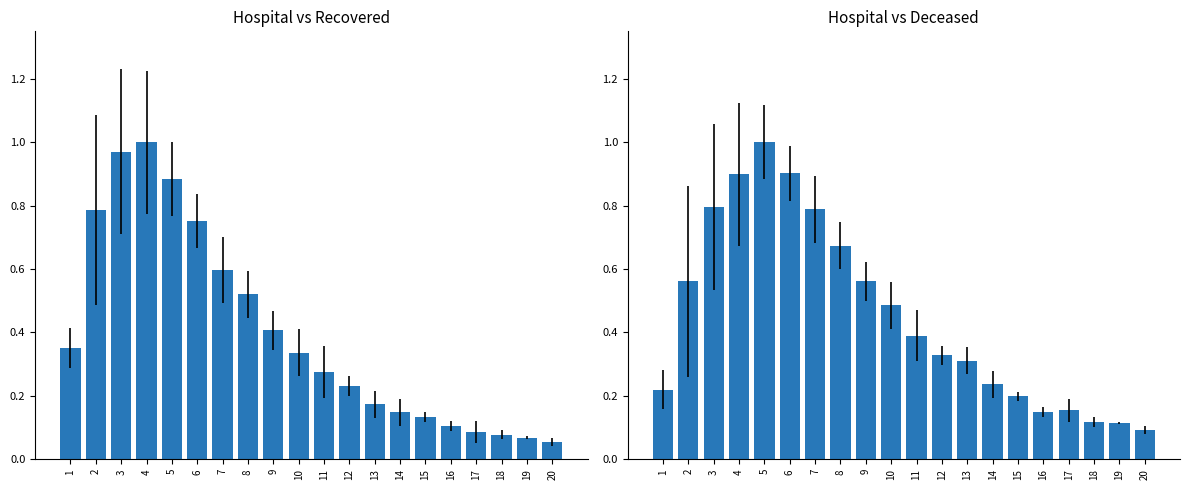

True or false: patients_recovered has a value of 0.3 at 14.

False